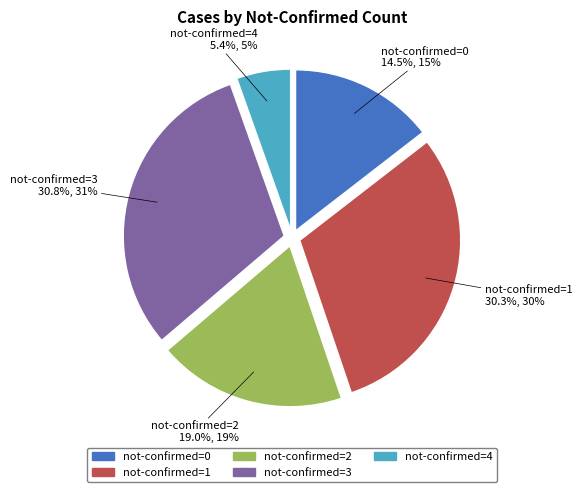

Is there a majority slice in this chart?

No